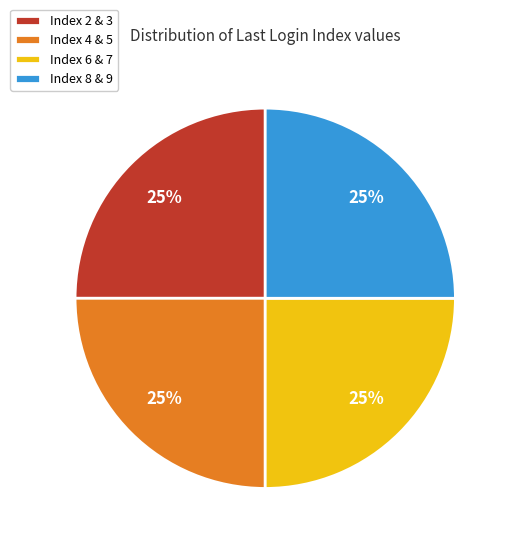

Approximately how many times larger is the value at Index 8 & 9 compared to Index 6 & 7?

1.0